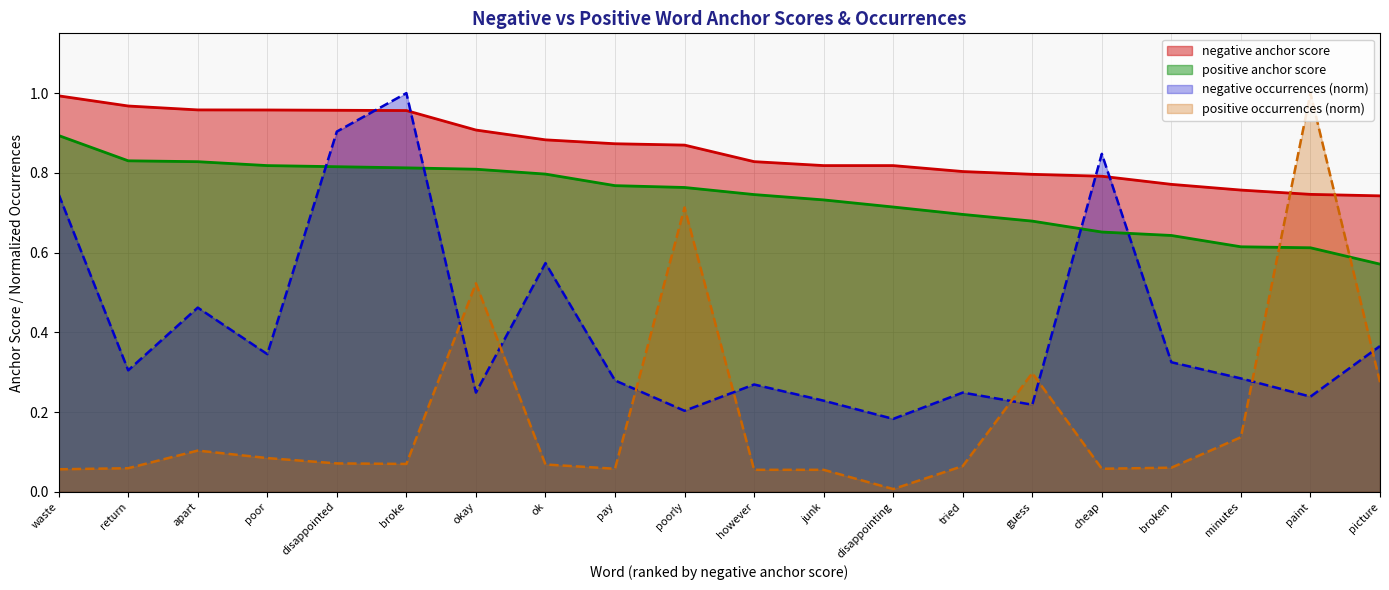

What is the highest value of the positive anchor score series?

0.9